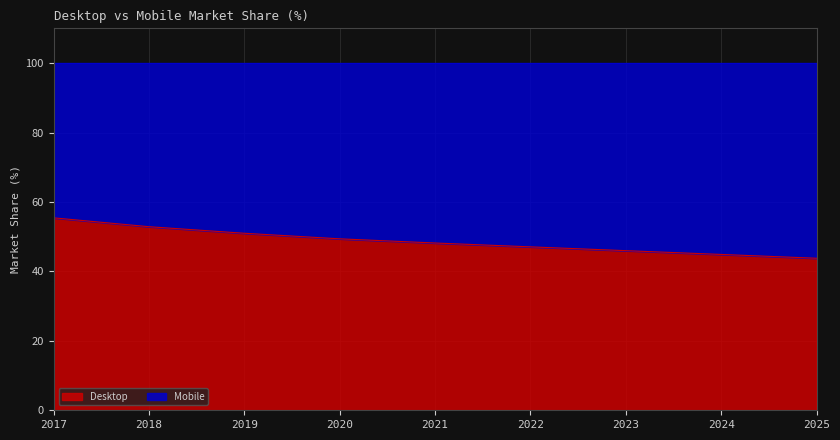

At which label does the data first exceed 48?

2017